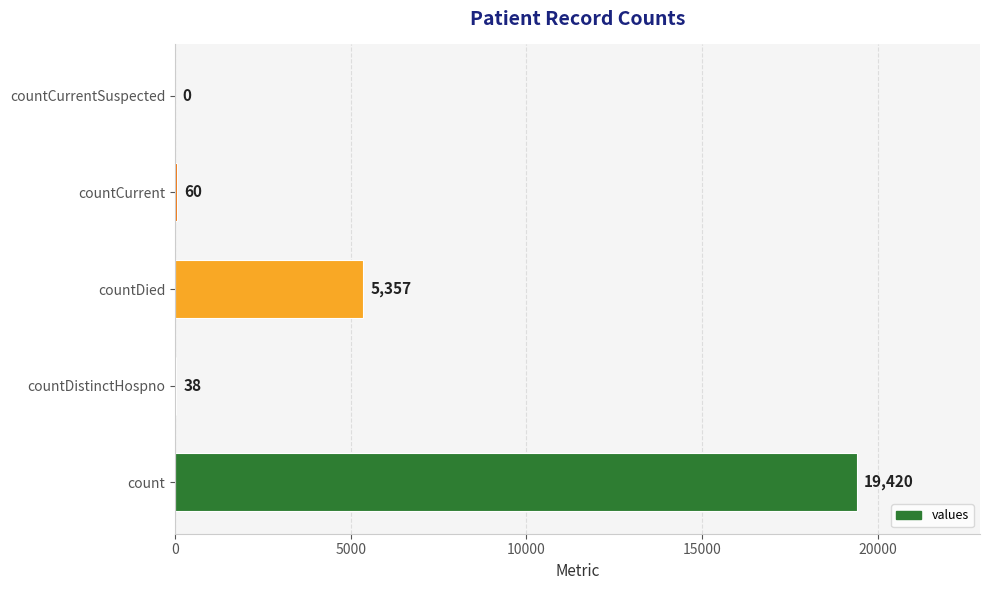

What value does the data have at countCurrent, to the nearest 10?

60